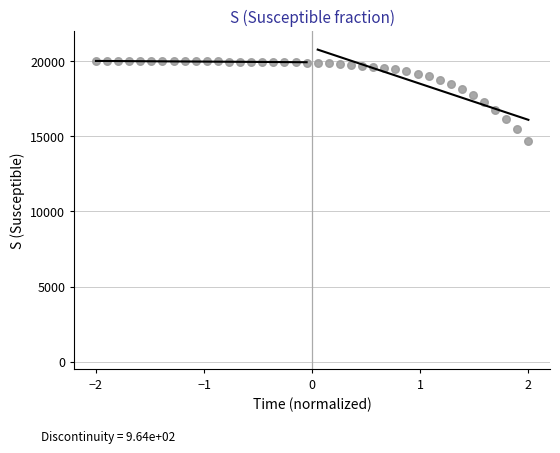

What is the range of X values (max minus min)?

4.0